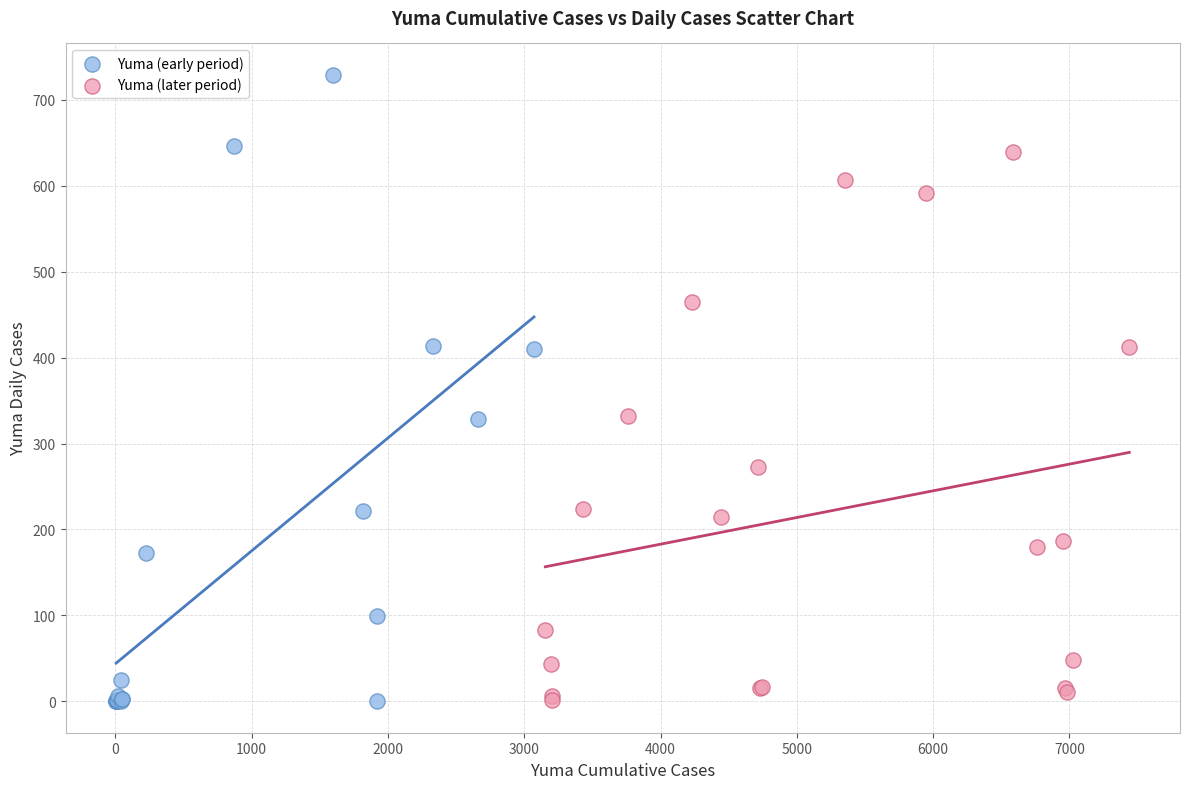

Which series has the widest spread of Y values?

Yuma (early period)